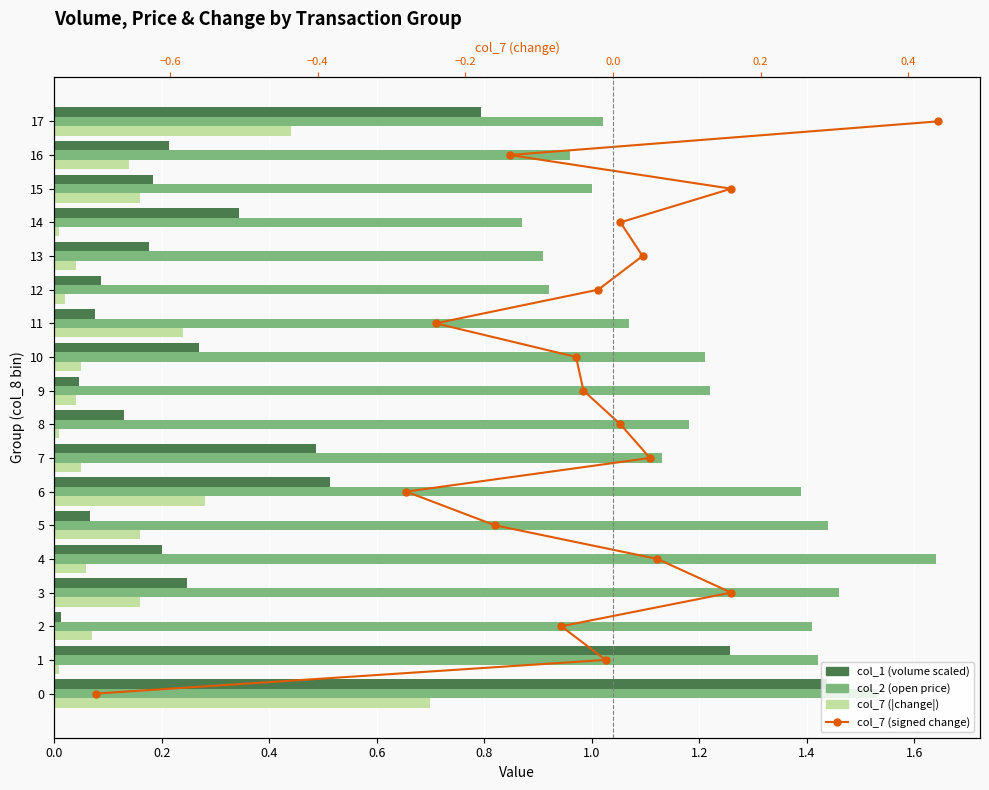

What is the difference between the col_1 (volume scaled) values at 1 and 5?

1.2